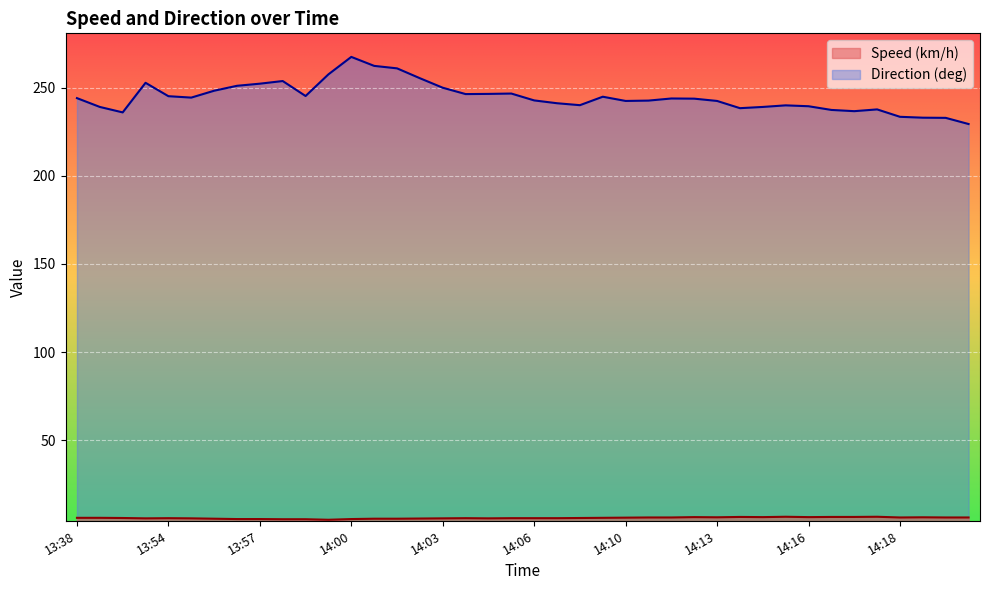

Between 14:04 and 14:03, which is larger?

14:04